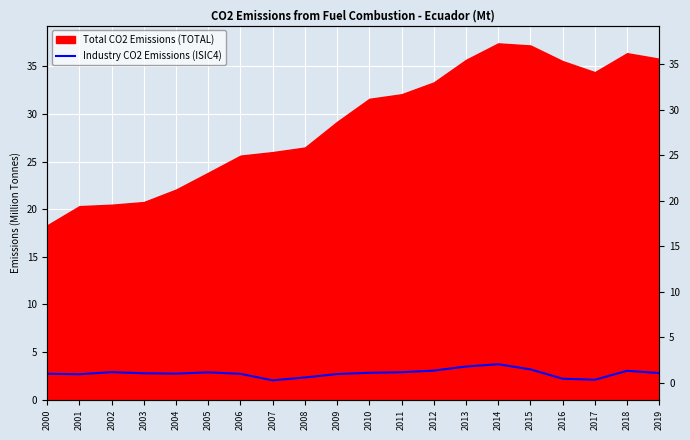

True or false: the data shows 1.9 at 2001.

False